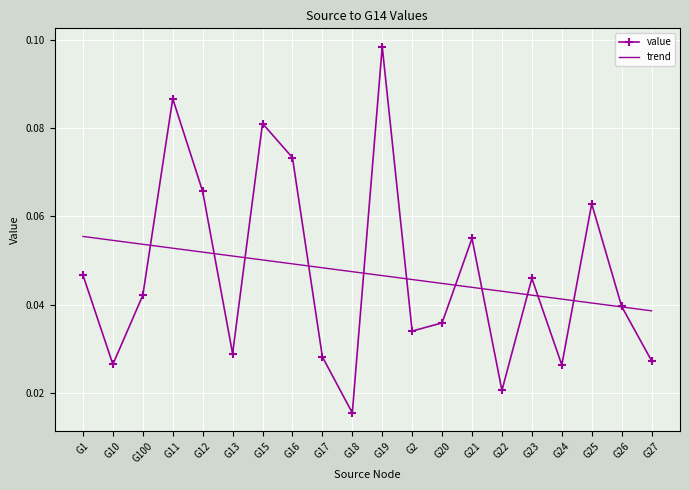

Is the value of trend at G24 greater than the value of value at G19?

No